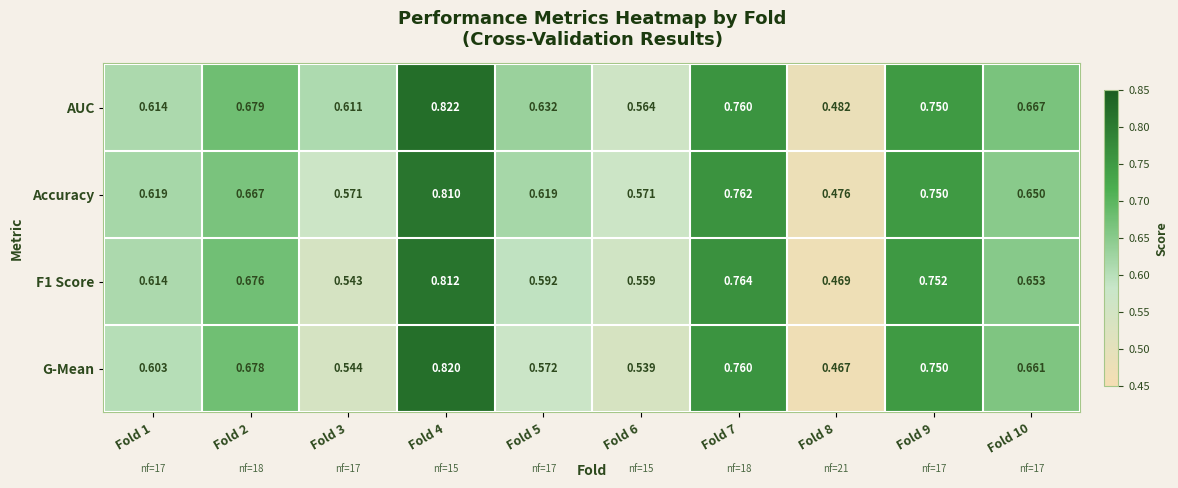

Which series has the largest total across all categories?

AUC